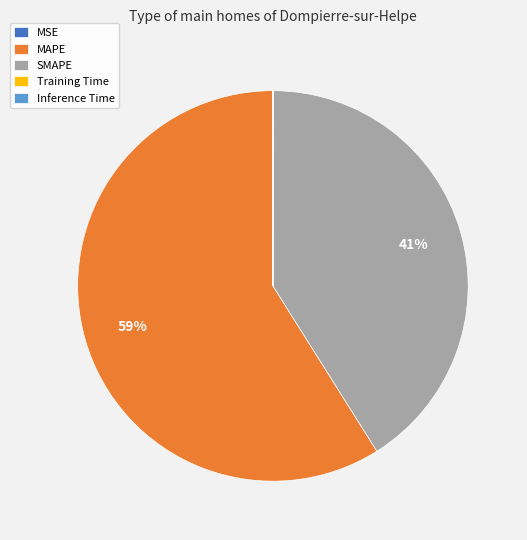

The SMAPE slice represents 31% of the pie. True or false?

False